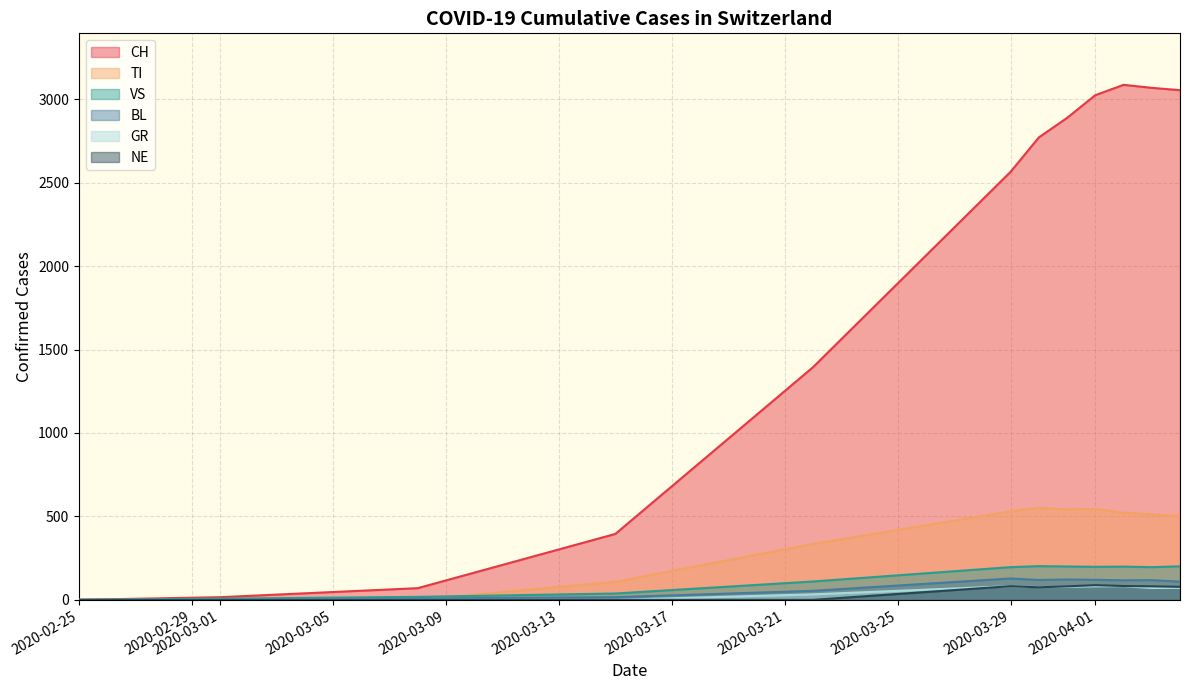

True or false: TI and CH cross at least once.

False